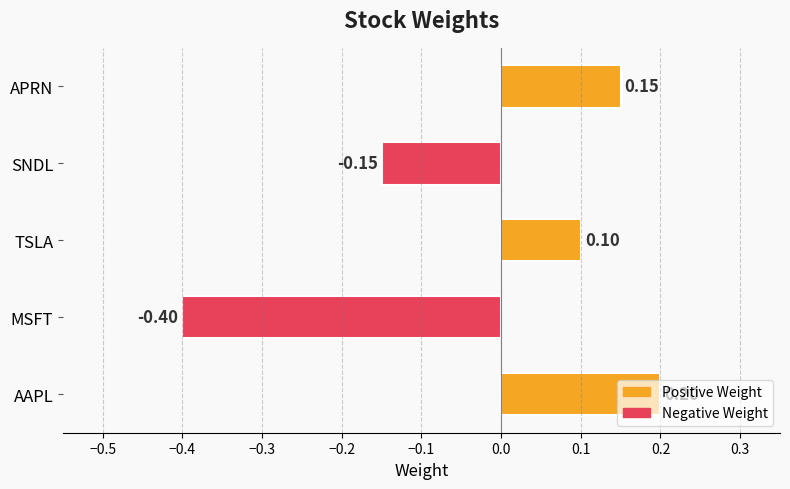

Rank the categories by value from highest to lowest.

AAPL, APRN, TSLA, SNDL, MSFT